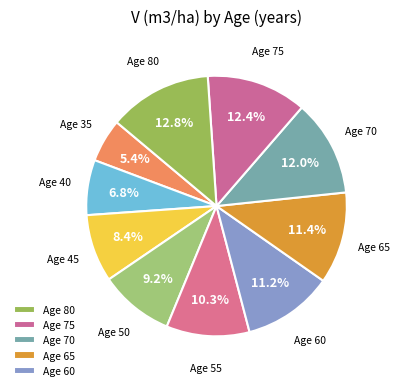

Which category has the biggest portion of the pie?

80